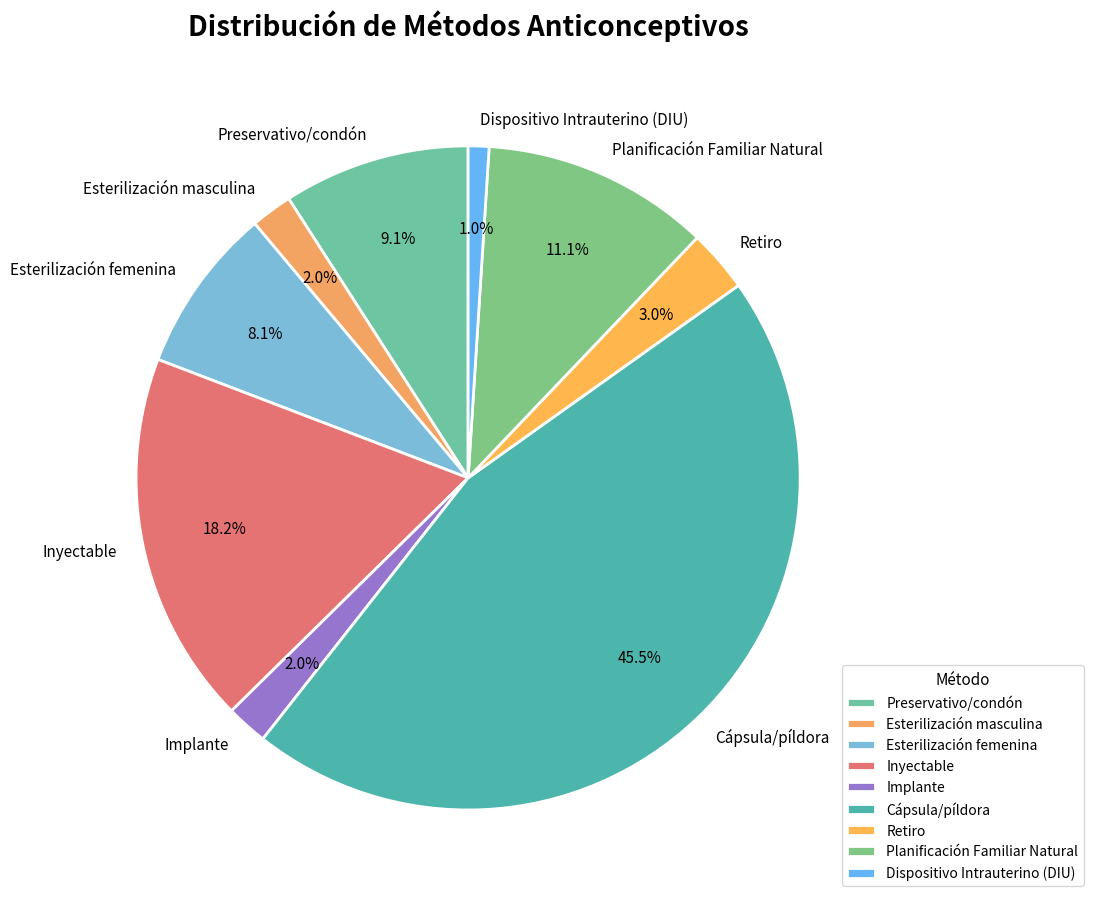

True or false: Planificación Familiar Natural accounts for 5% of the total.

False